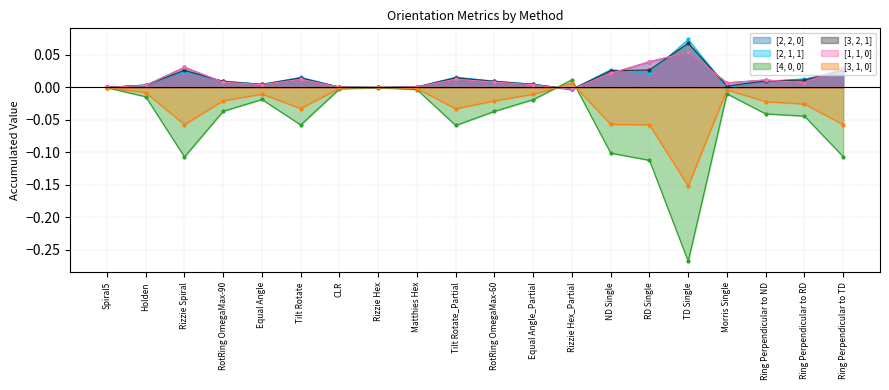

True or false: [1, 1, 0] has more than 0 points higher than both neighbors.

True